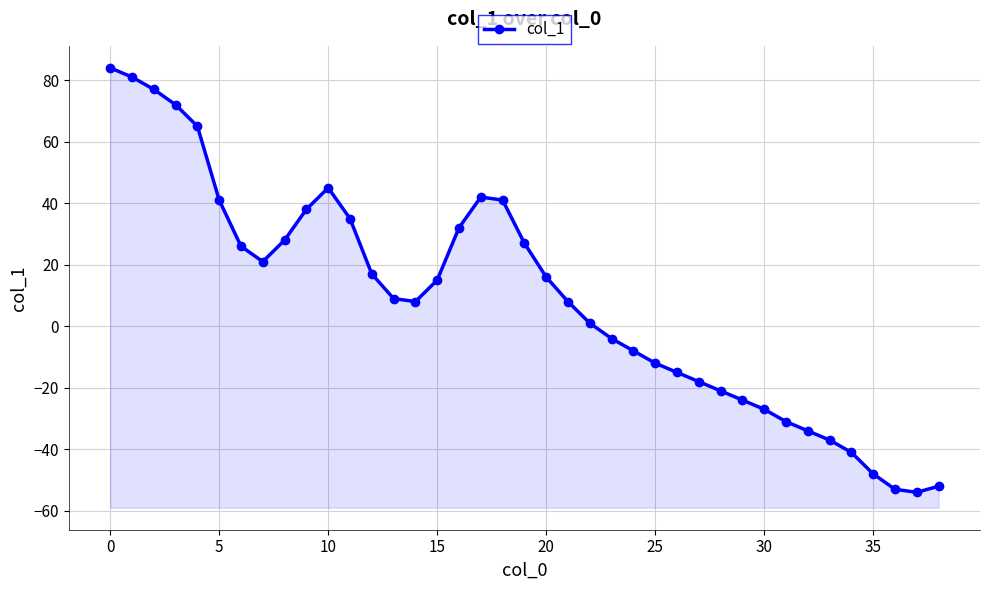

True or false: the data has more than 1 interior local peaks.

True